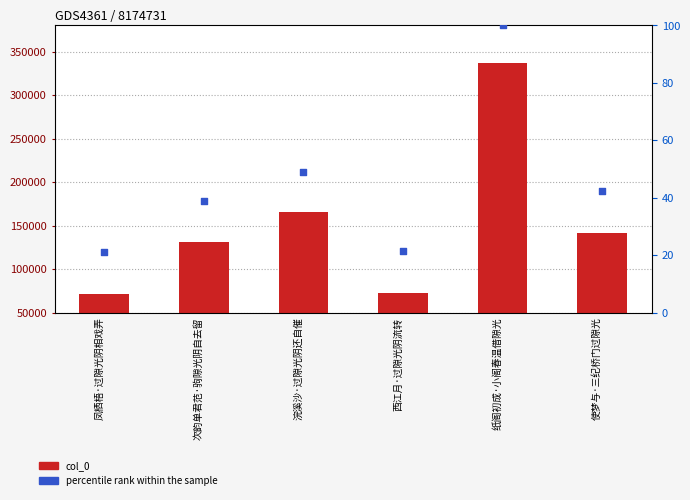

Which series has the largest total across all categories?

col_0